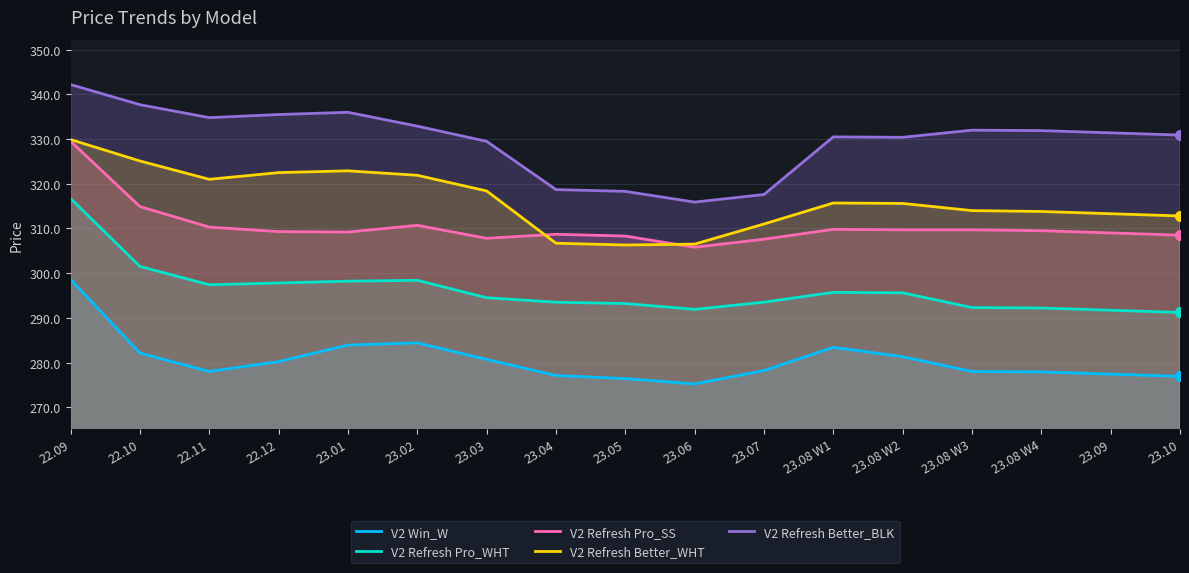

What is the total value across all series at 22.10?

1561.3